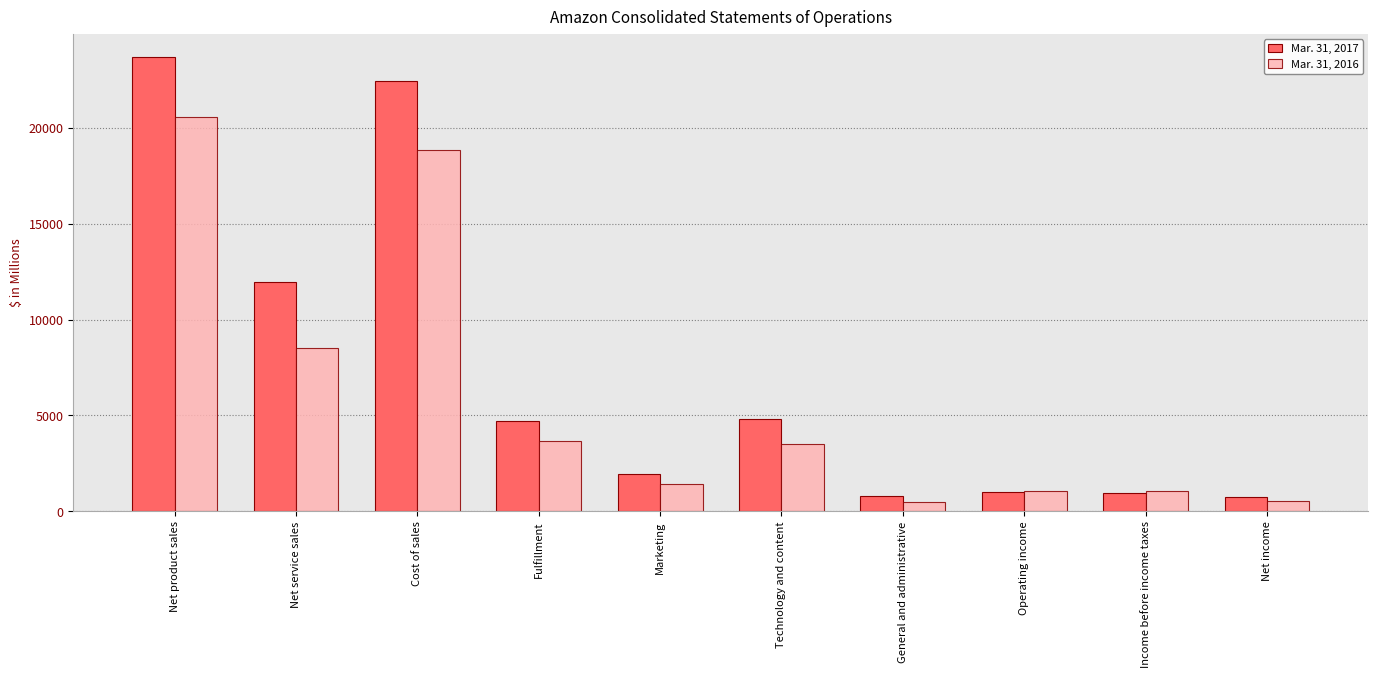

At General and administrative, list the series in order from largest to smallest.

Mar. 31, 2017, Mar. 31, 2016